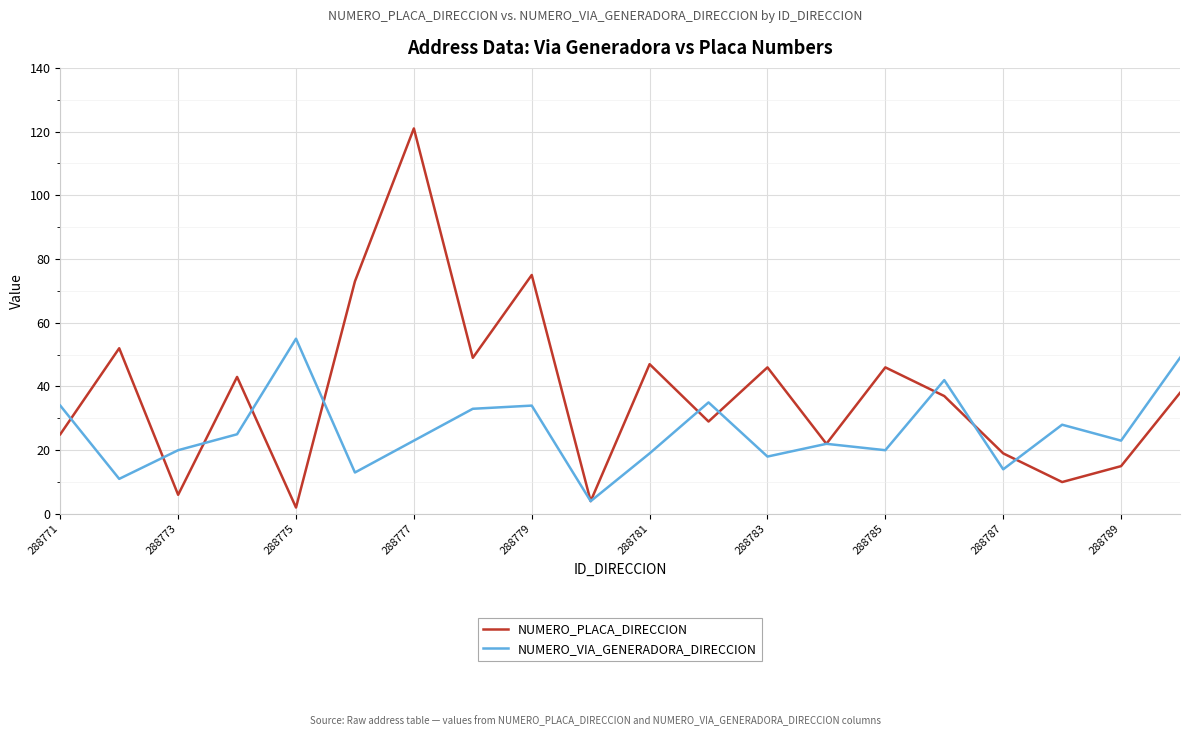

Rank the series by their maximum value, from highest to lowest.

NUMERO_PLACA_DIRECCION, NUMERO_VIA_GENERADORA_DIRECCION